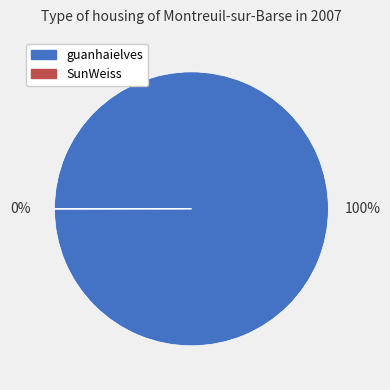

To the nearest percent, what is the difference between the largest and smallest slice percentages?

100%